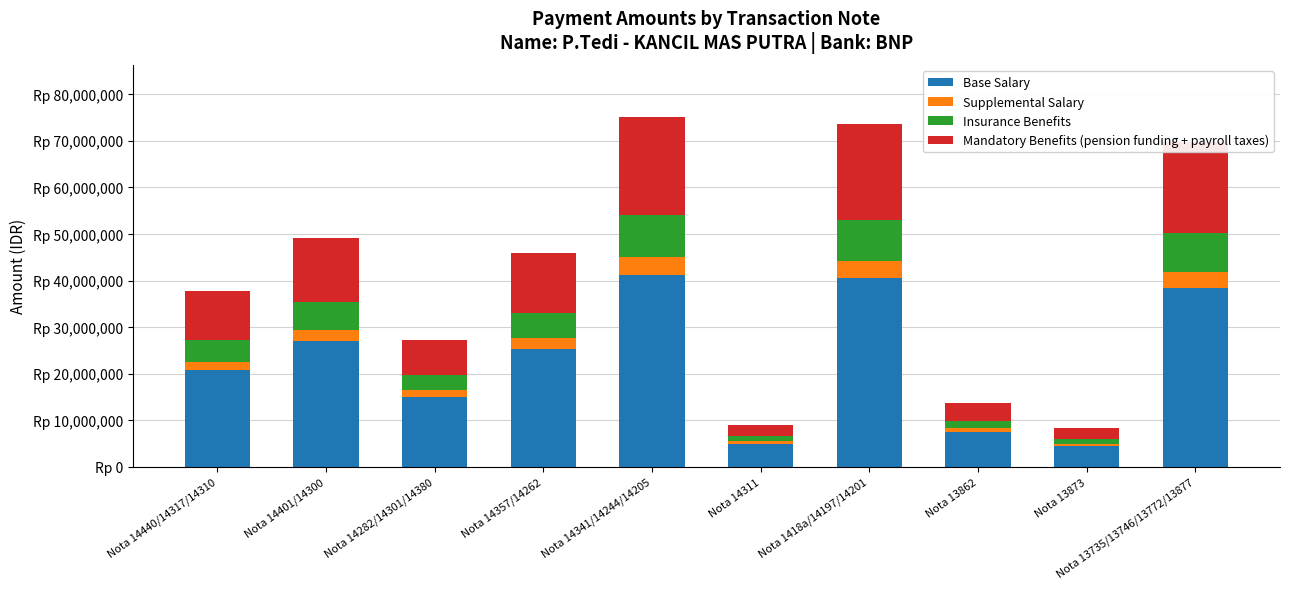

What are all the series names shown in the legend?

Base Salary, Supplemental Salary, Insurance Benefits, Mandatory Benefits (pension funding + payroll taxes)